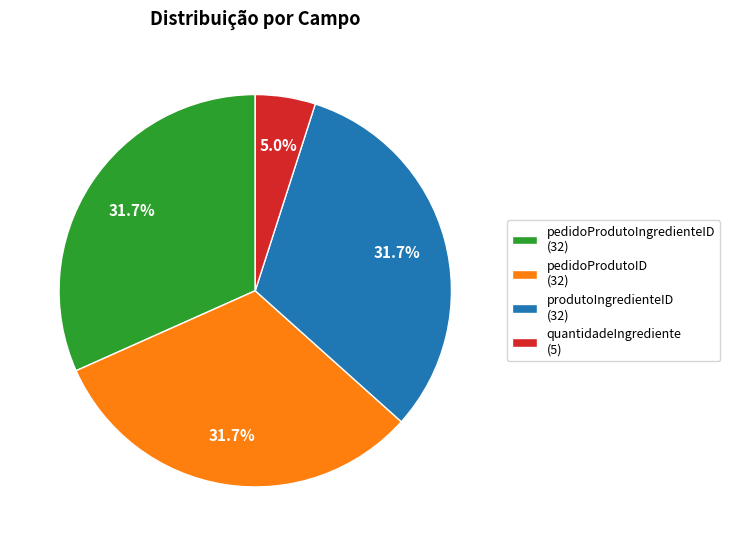

Is the sum of produtoIngredienteID and quantidadeIngrediente greater than half?

No